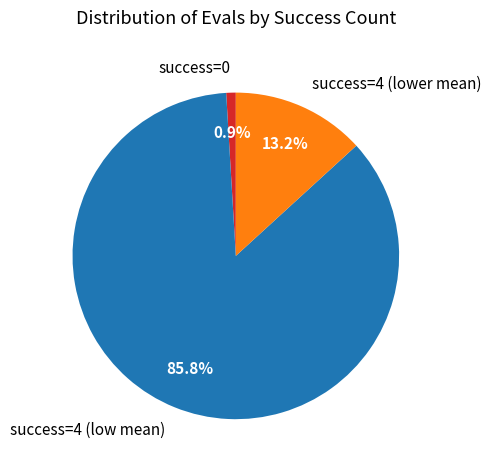

Count the number of slices in the pie.

3